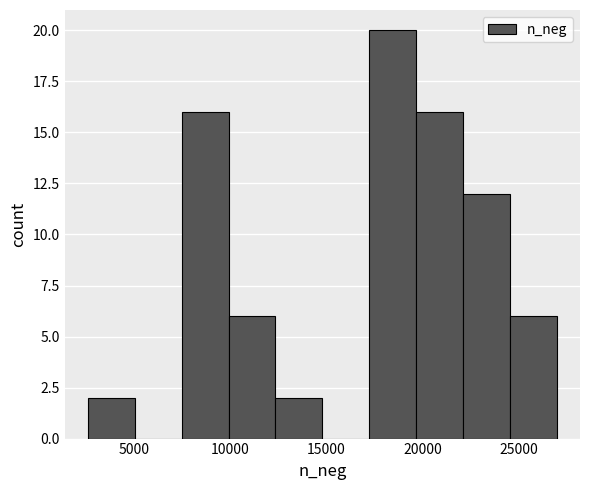

Reading left to right, list every bar in this chart as the range it spans on the x-axis followed by its height. Neither the bar edges nor the heights are printed on the chart, so give them approximately, as read against the axes.

2500 to 5000: 2
5000 to 7500: 0
7500 to 10000: 16
10000 to 12500: 6
12500 to 15000: 2
15000 to 17000: 0
17000 to 19500: 20
19500 to 22000: 16
22000 to 24500: 12
24500 to 27000: 6